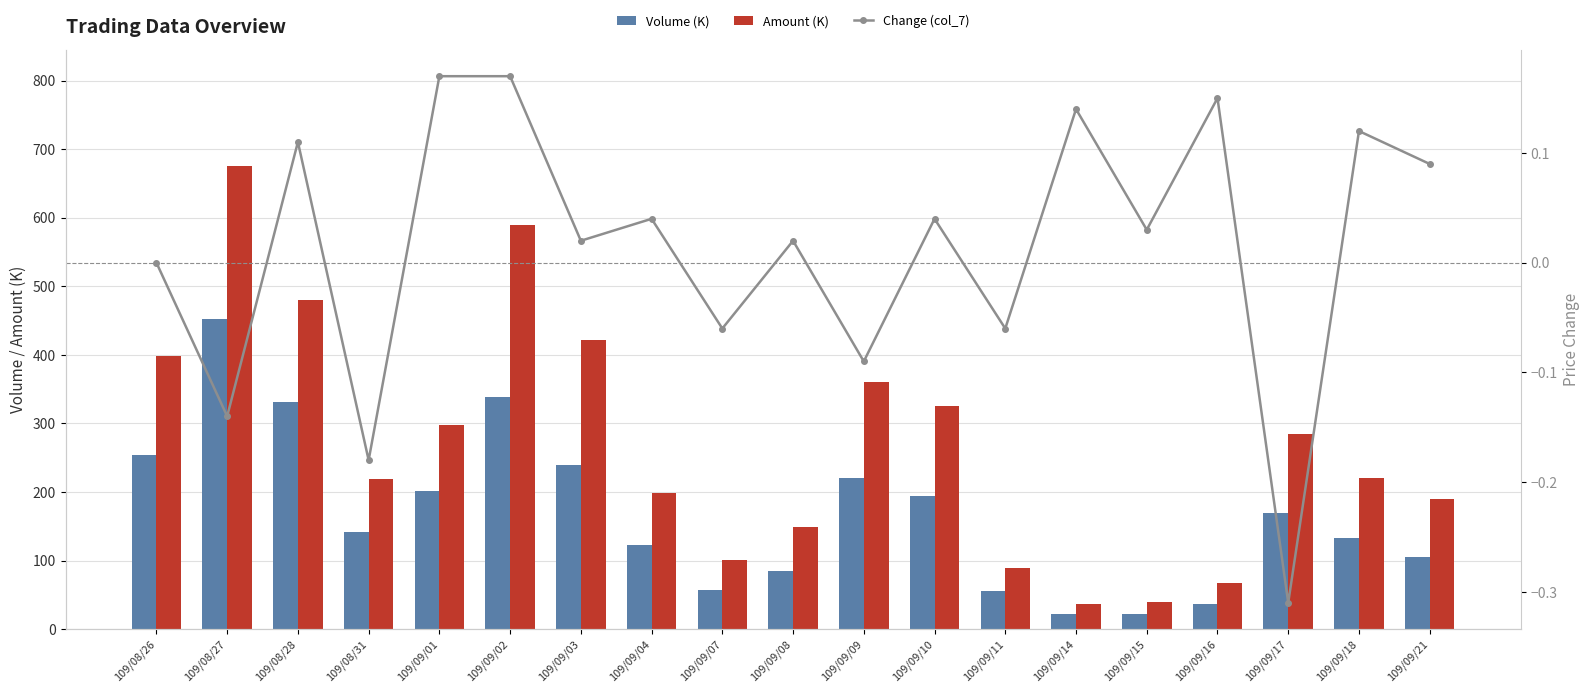

What is the minimum value for Change (col_7)?

-0.3